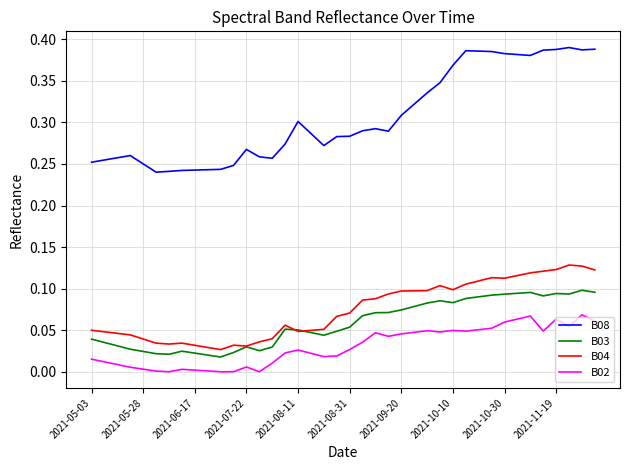

True or false: B08 and B04 cross at least once.

False